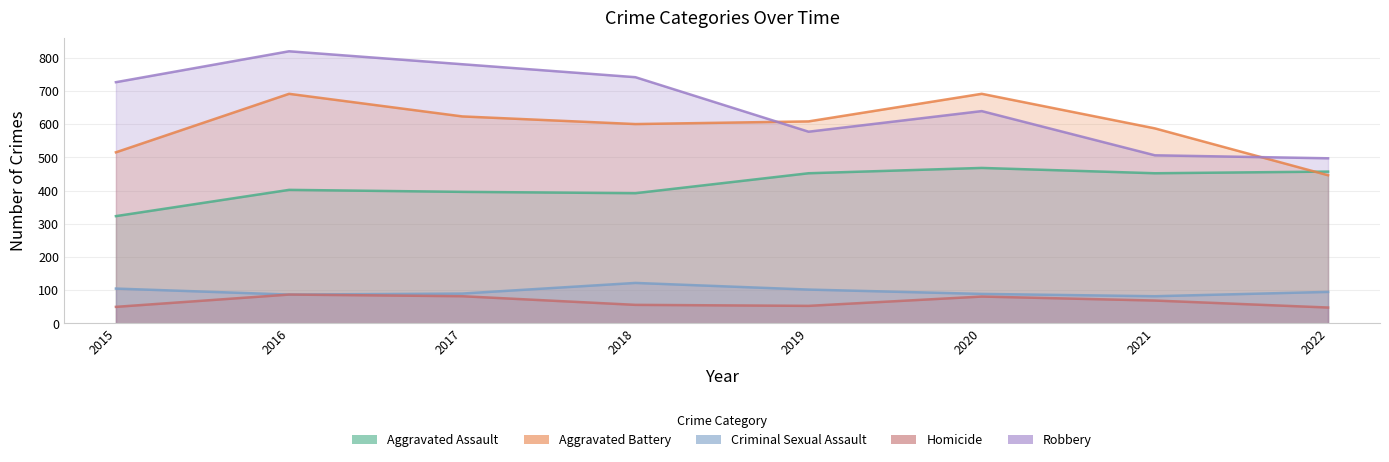

Which series has the largest total across all categories?

Robbery